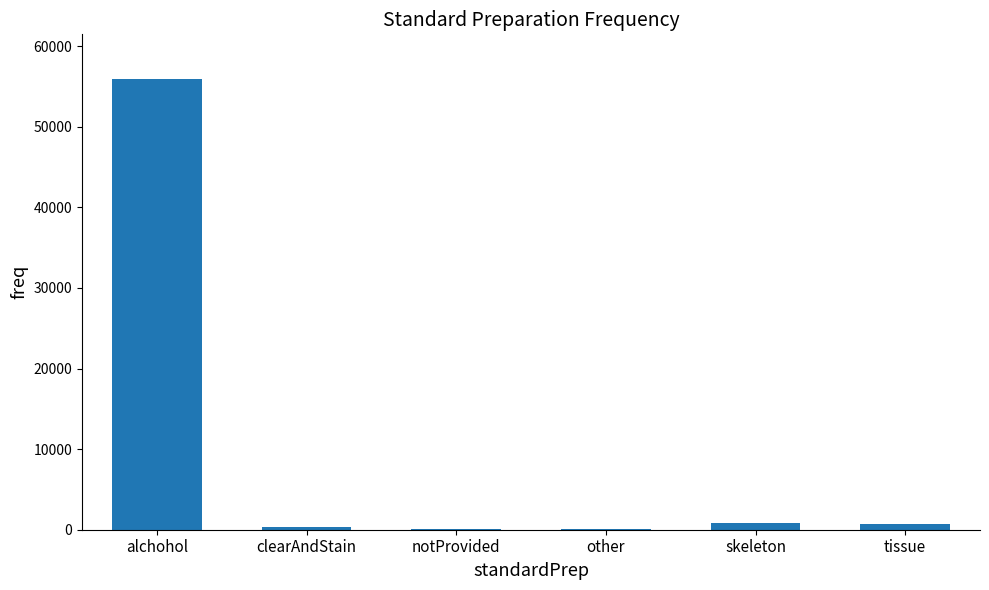

The chart shows a value of 888 at skeleton. True or false?

True